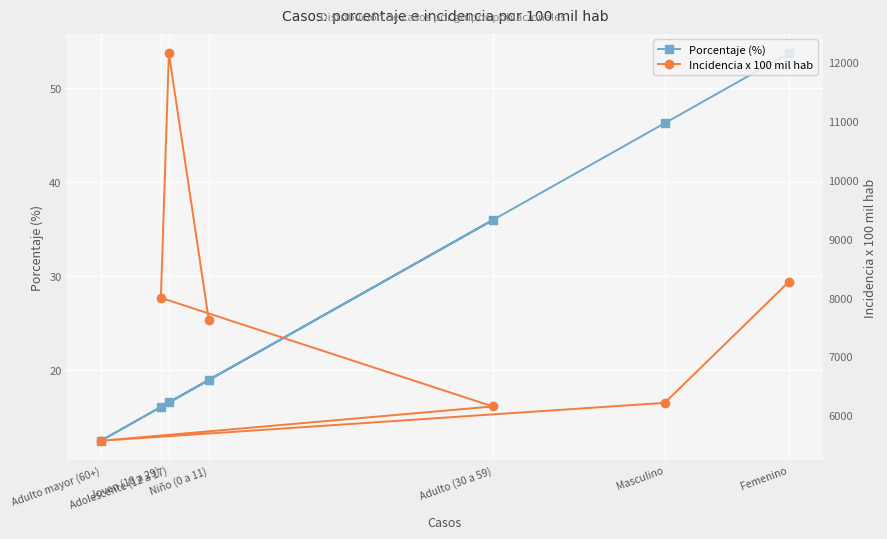

At which category does Porcentaje (%) reach its first local peak?

Adulto (30 a 59)